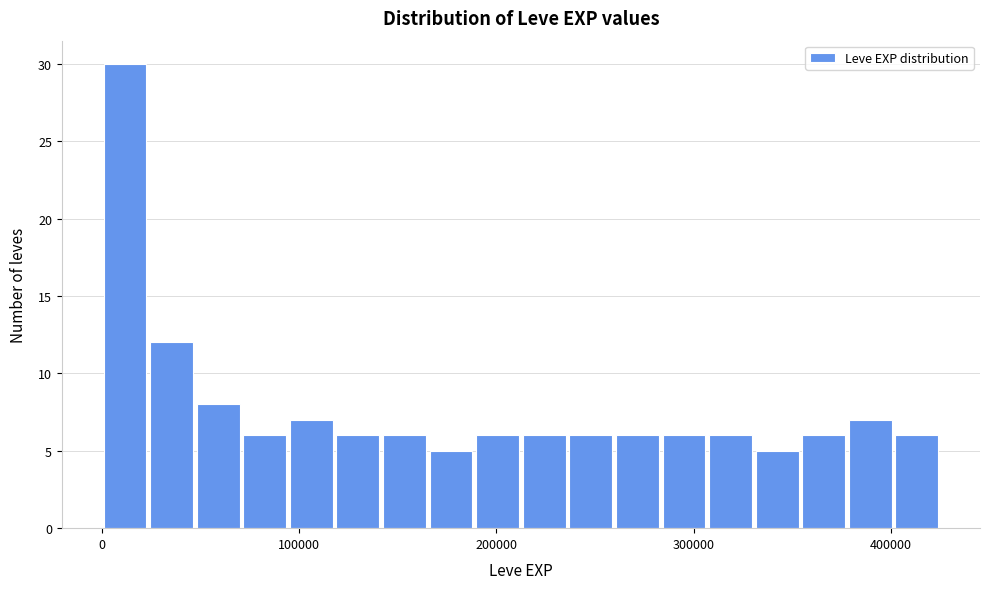

Read against the x-axis, roughly where is the centre of the tallest bar?

10000